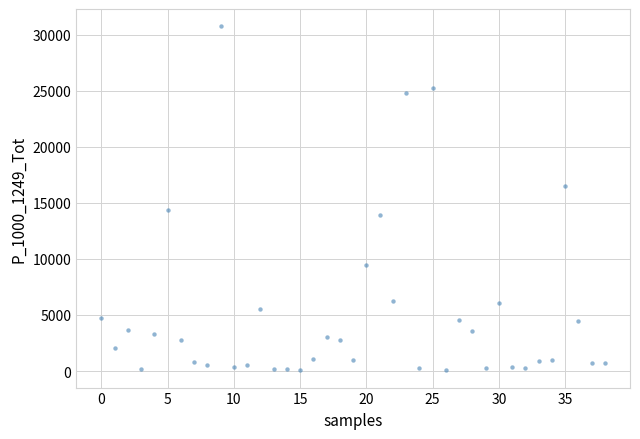

What is the range of Y values (max minus min)?

30695